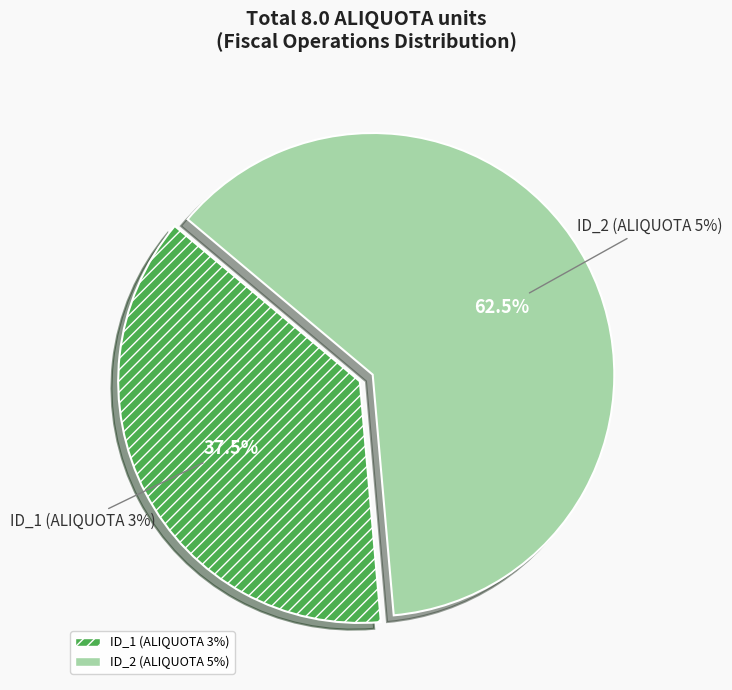

Which category has the smallest portion of the pie?

ID_1 (ALIQUOTA 3%)